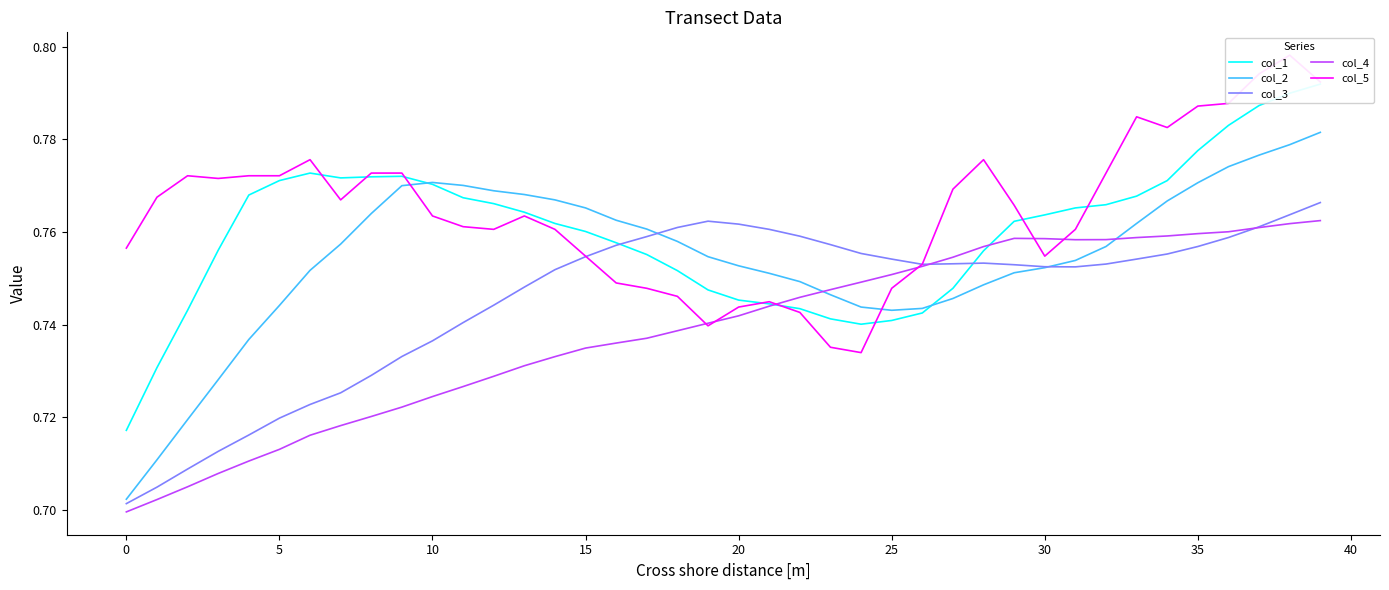

The value of col_2 at 12 is 0.5. True or false?

False